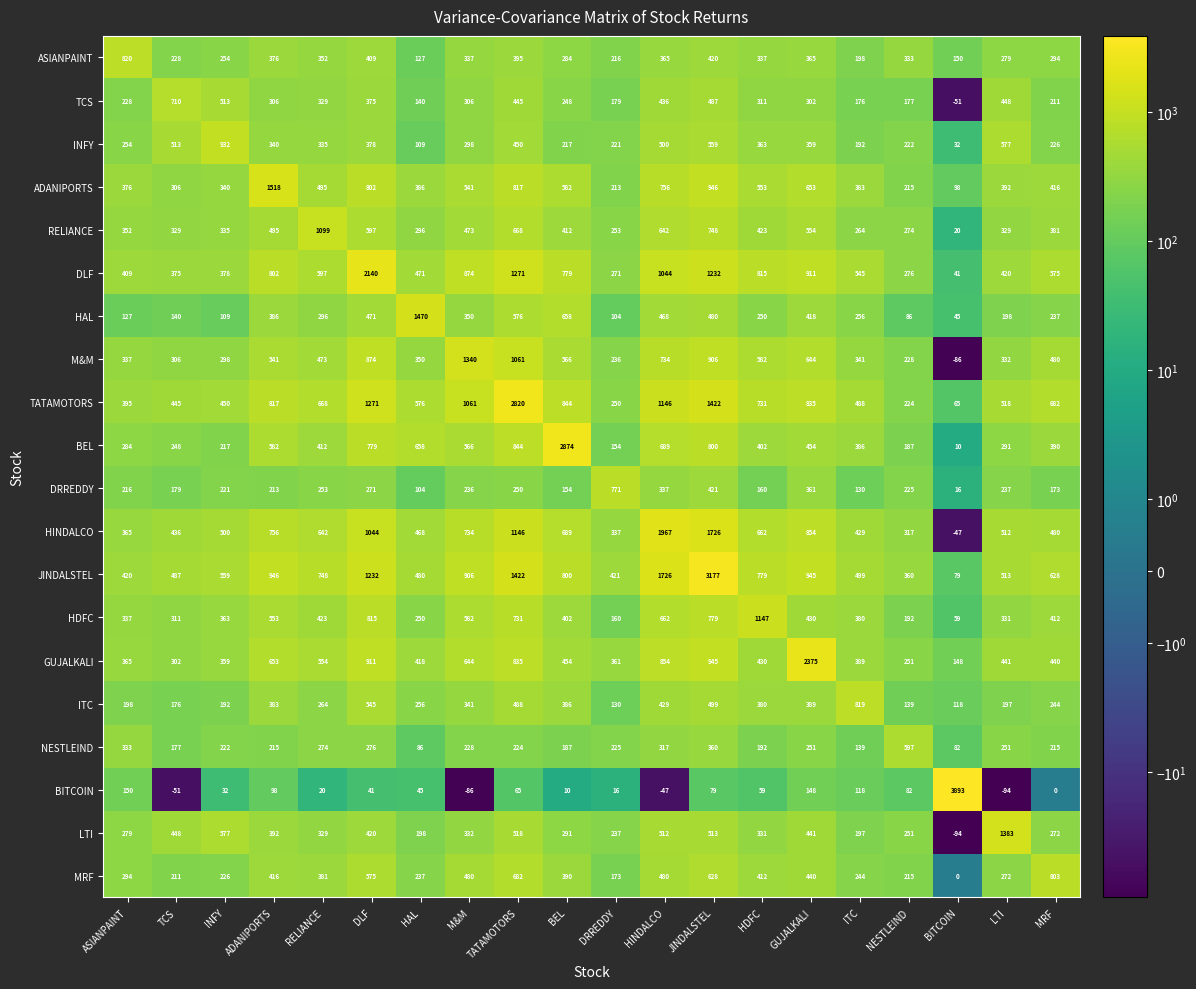

What is the minimum value shown in the chart?

-94